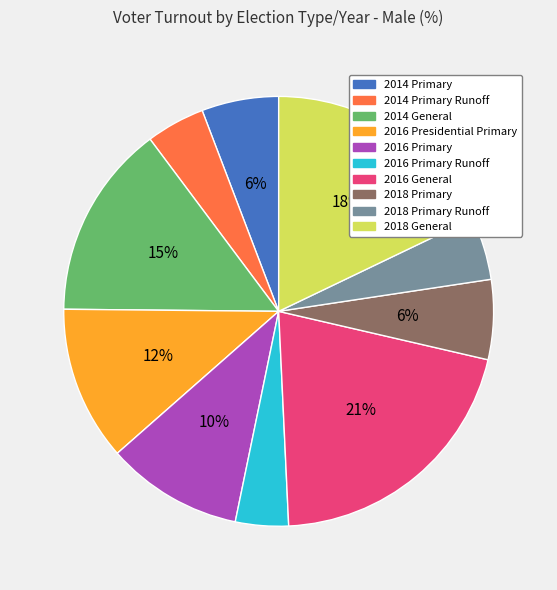

How many segments does this pie chart have?

10